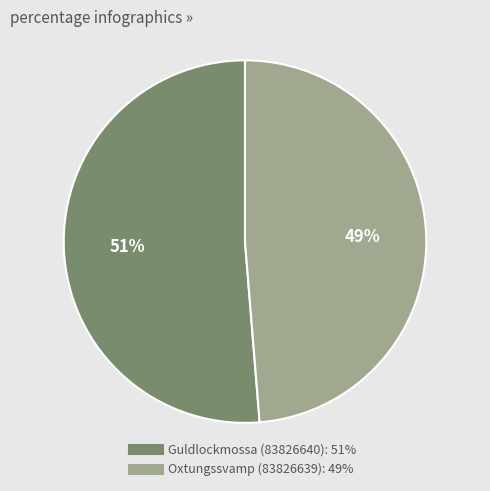

Is there any slice that represents more than half of the pie?

Yes